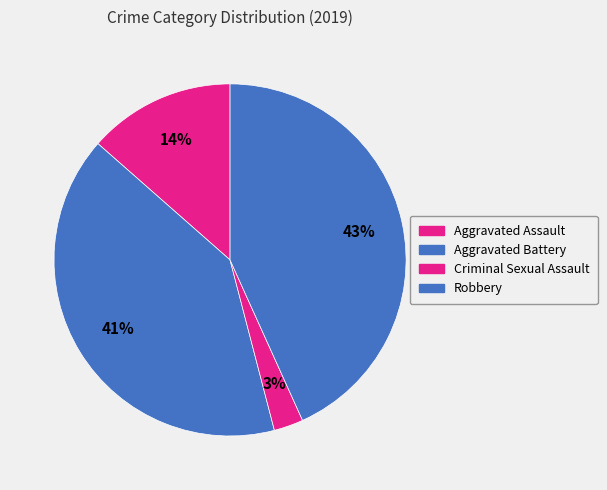

To the nearest percent, what portion does Aggravated Battery represent?

41%